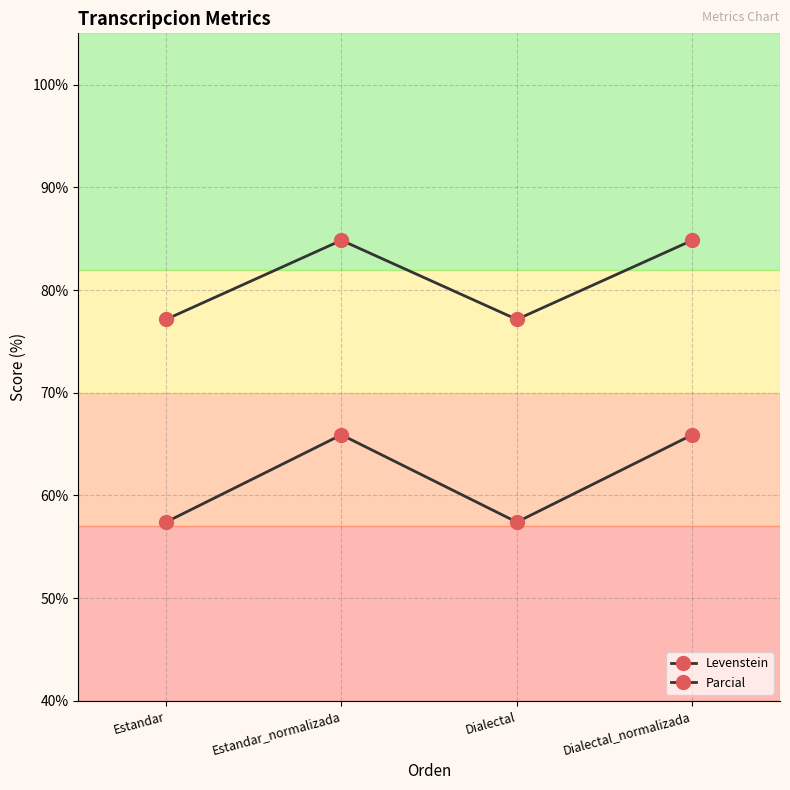

Does the chart have visible grid lines?

Yes